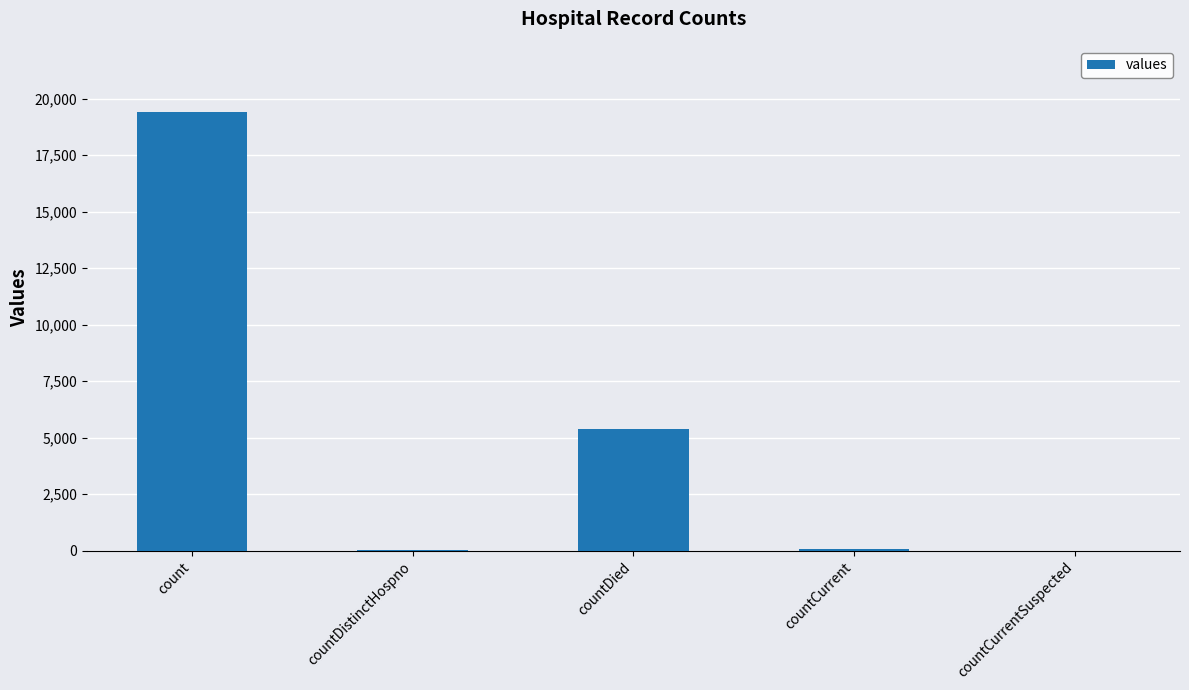

How many data points does each series have?

5